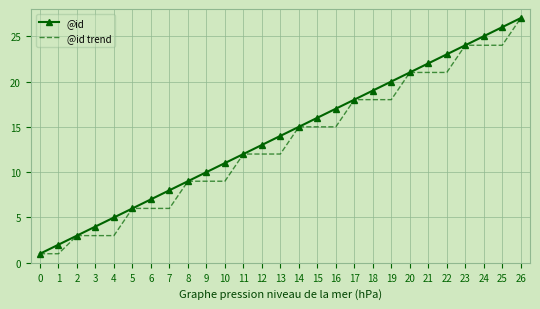

At which category is the sum across all series the highest?

26